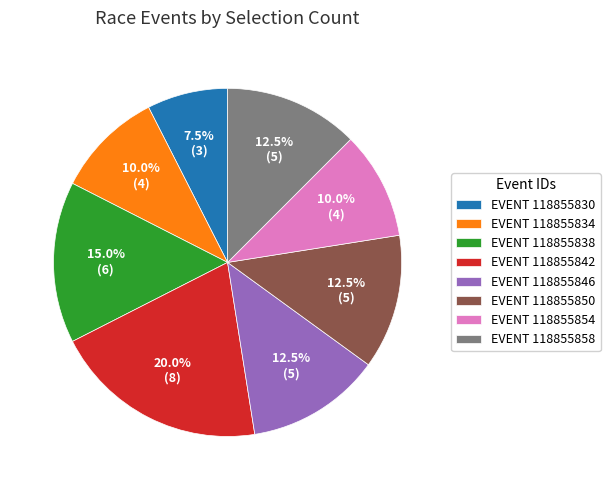

Between EVENT 118855842 and EVENT 118855834, which is larger?

EVENT 118855842